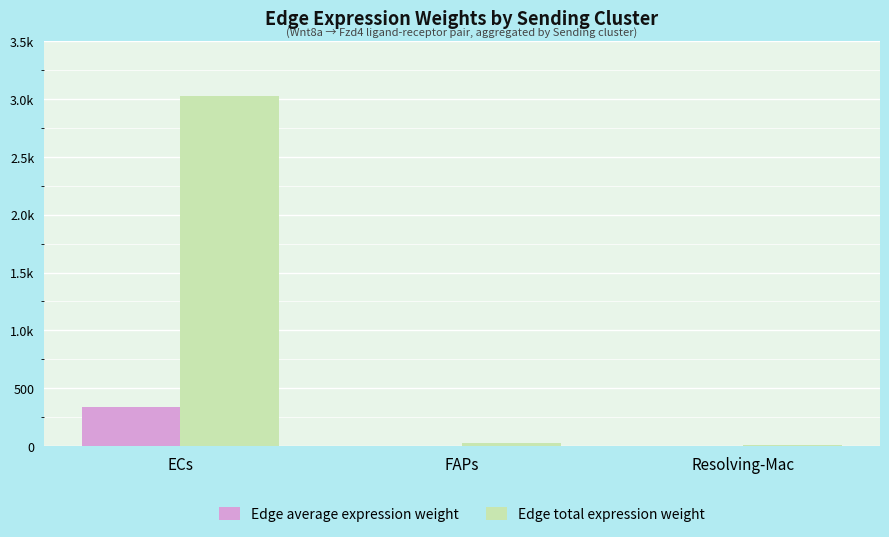

What is the lowest value of the Edge total expression weight series?

7.7